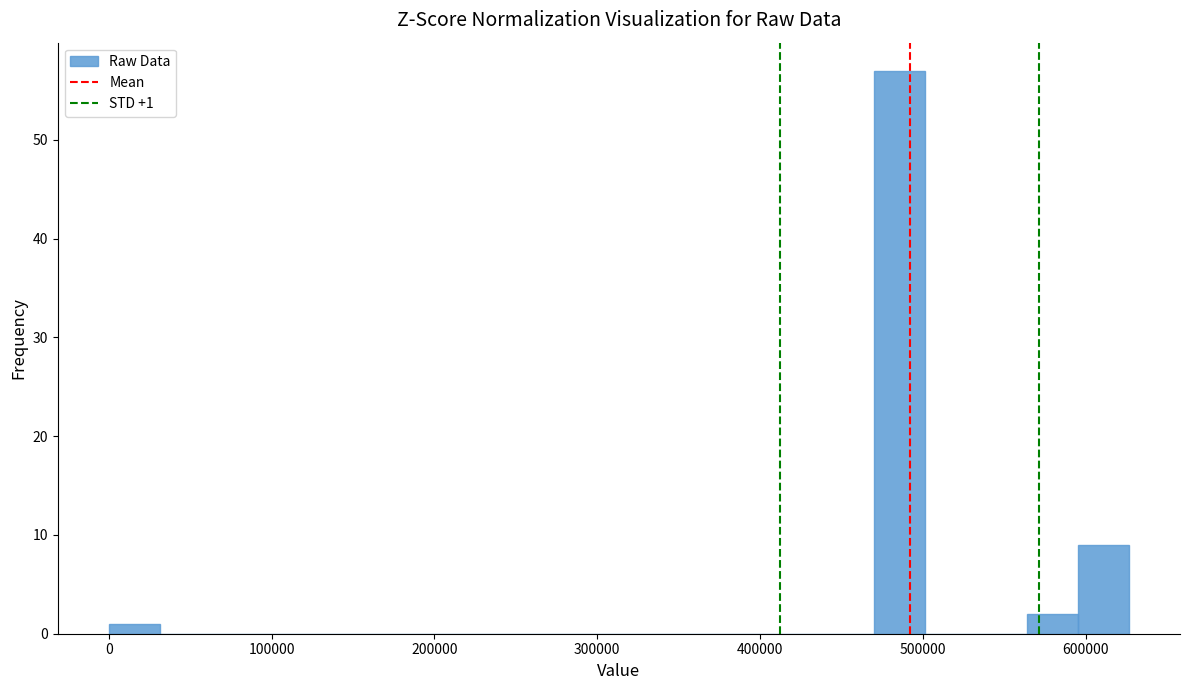

Around what value on the x-axis is the tallest bar? Give the approximate position of its centre, as read against the axis.

490000